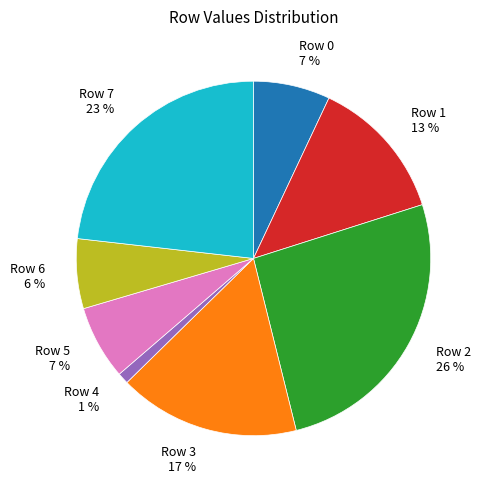

Which has a higher value, Row 6 or Row 0?

Row 0